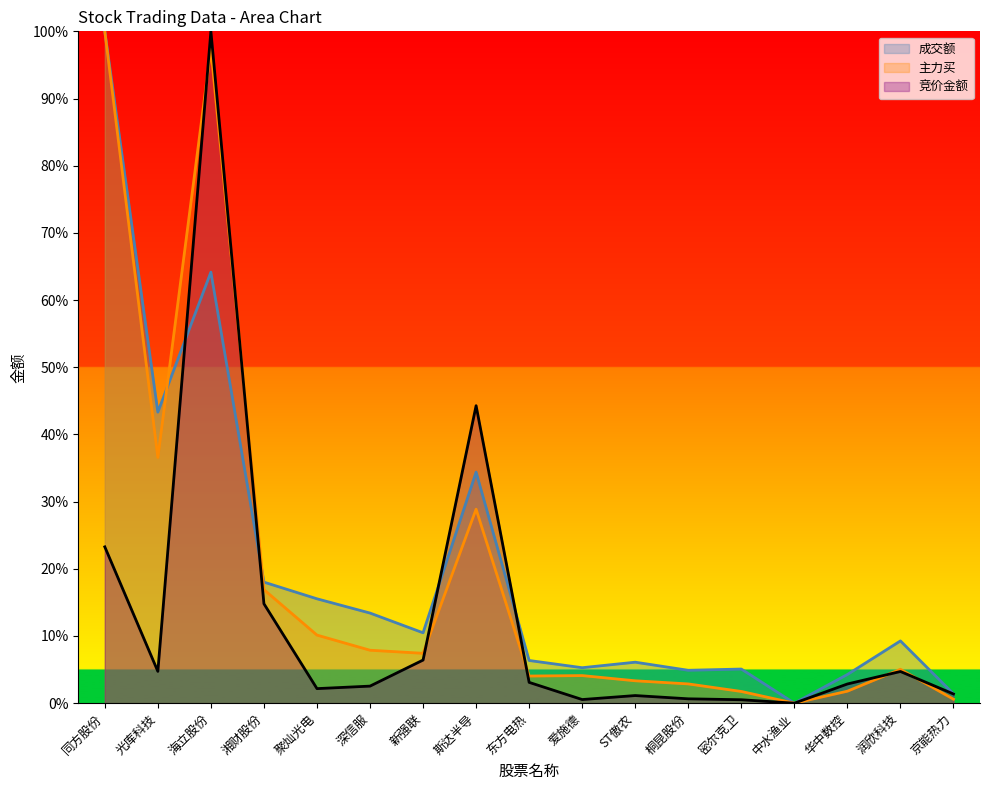

What is the difference between the 成交额_line values at 润欣科技 and 光库科技?

34.1